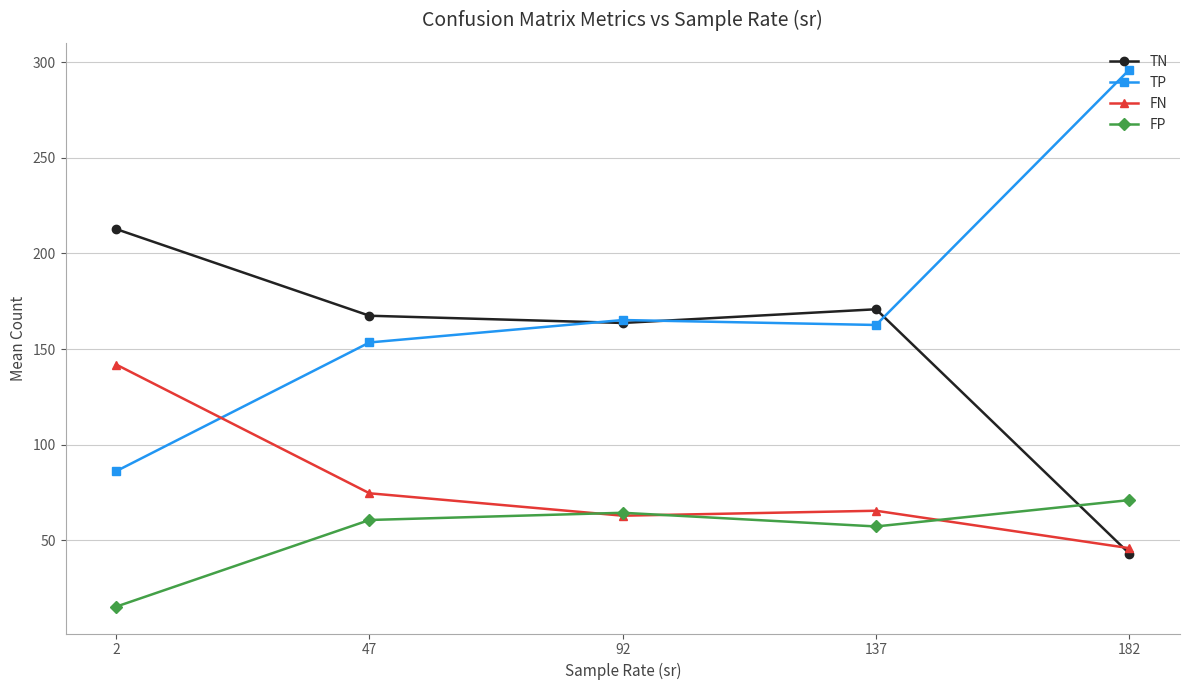

Which series has the largest range (max minus min)?

TP